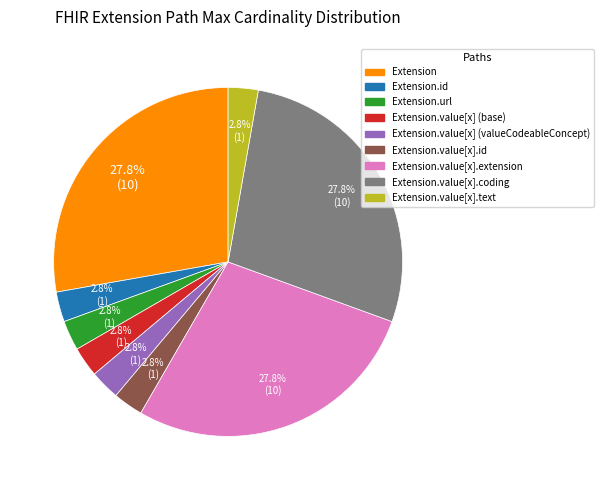

Is there any slice that represents more than half of the pie?

No